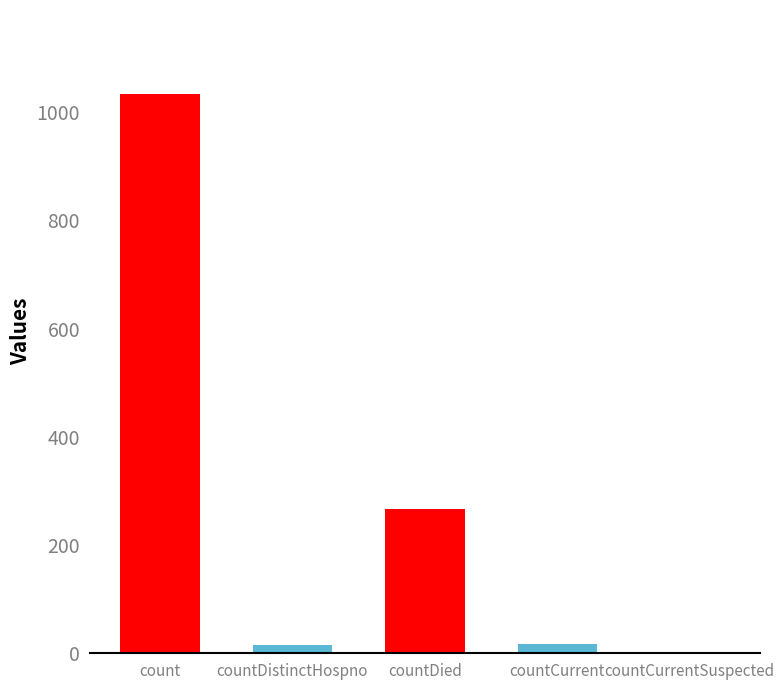

What is the value of the 1st bar from the left?

1034